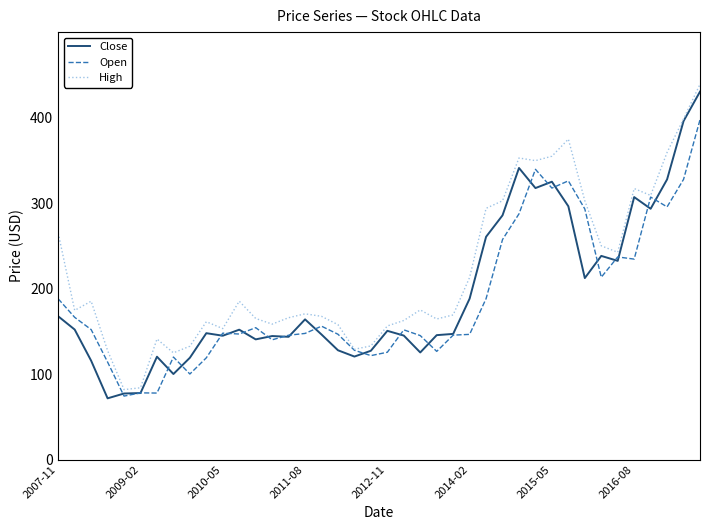

What is the difference between the second highest and minimum values in the Open series?

265.3